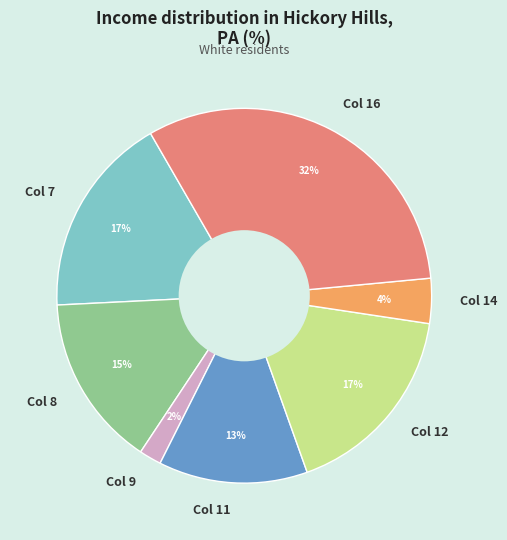

Combined, do Col 8 and Col 9 account for over 50%?

No